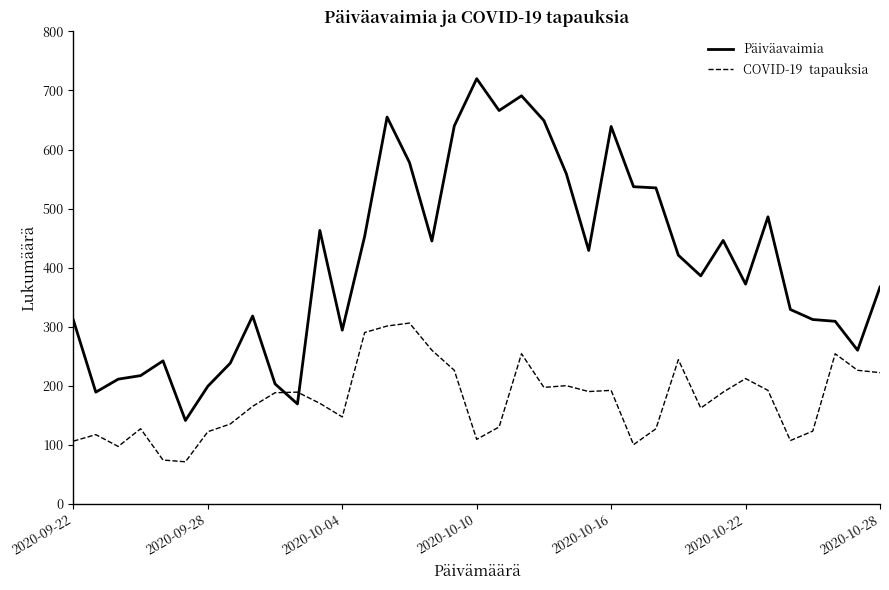

What is the maximum value shown in the chart?

720